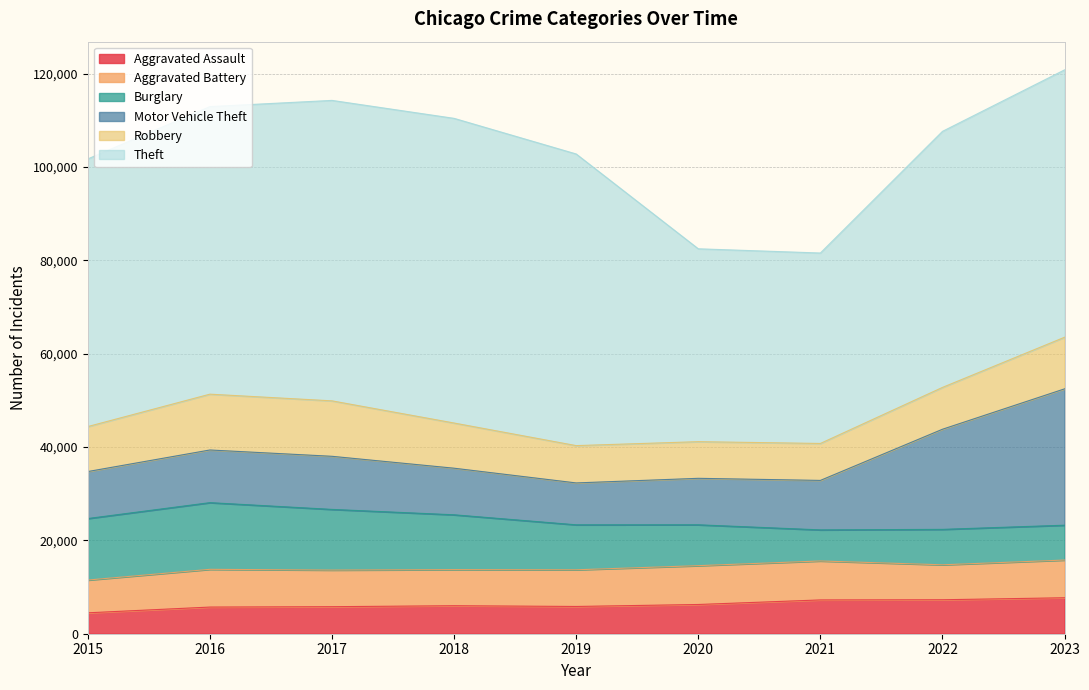

In Burglary, how many points are lower than both neighbors (excluding endpoints)?

1